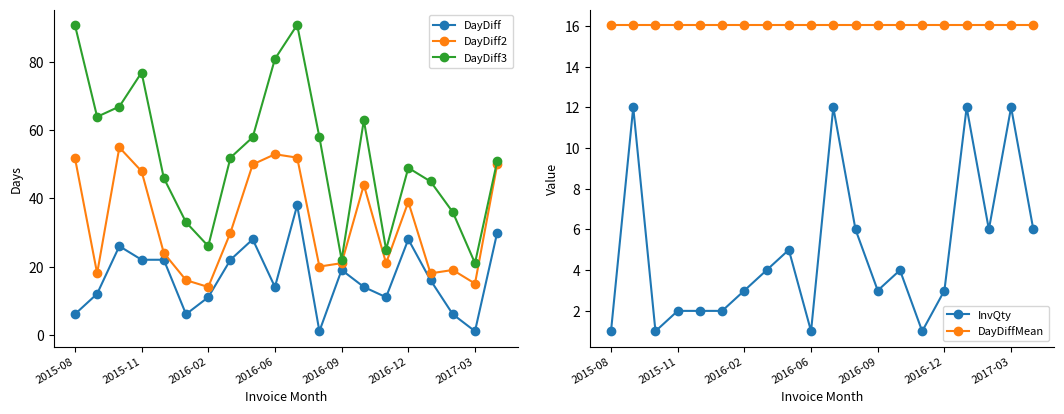

In DayDiff3, how many points are higher than both neighbors (excluding endpoints)?

4